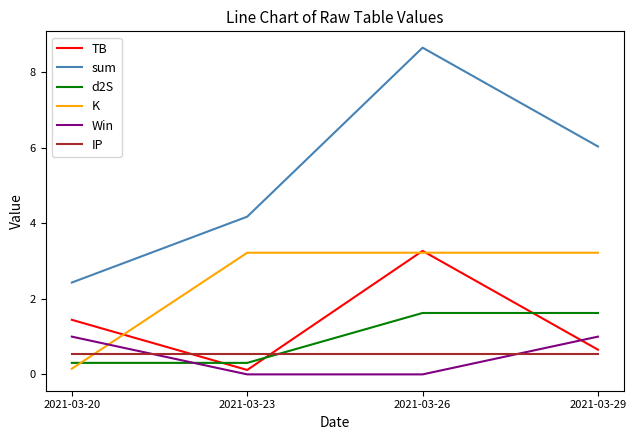

Does the chart display data point markers on the line(s)?

No